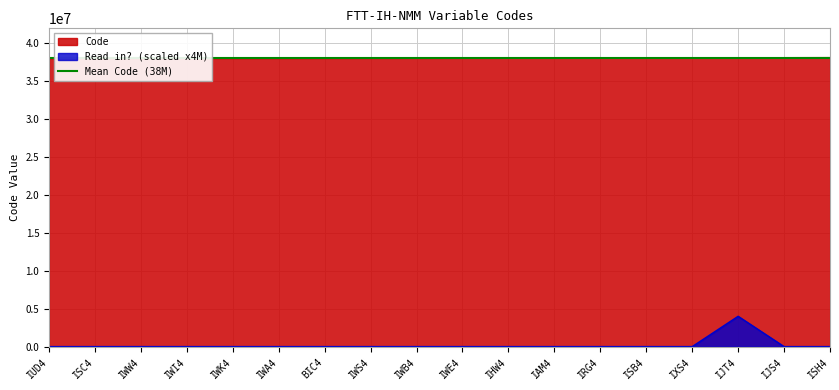

Is the value of Read in? at ISC4 greater than the value of Code at IWE4?

No